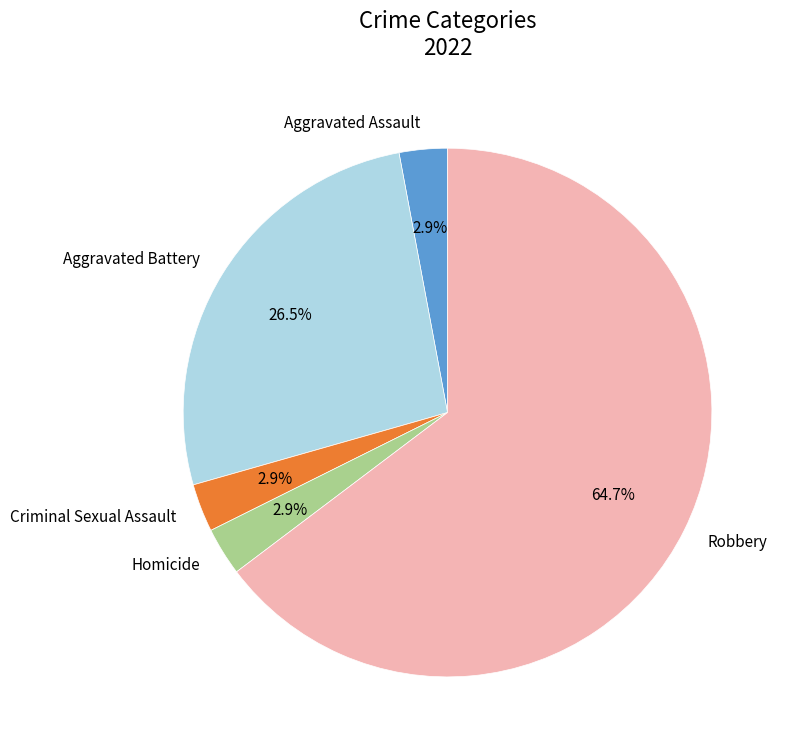

What percentage do Aggravated Assault and Aggravated Battery together represent?

29.4%